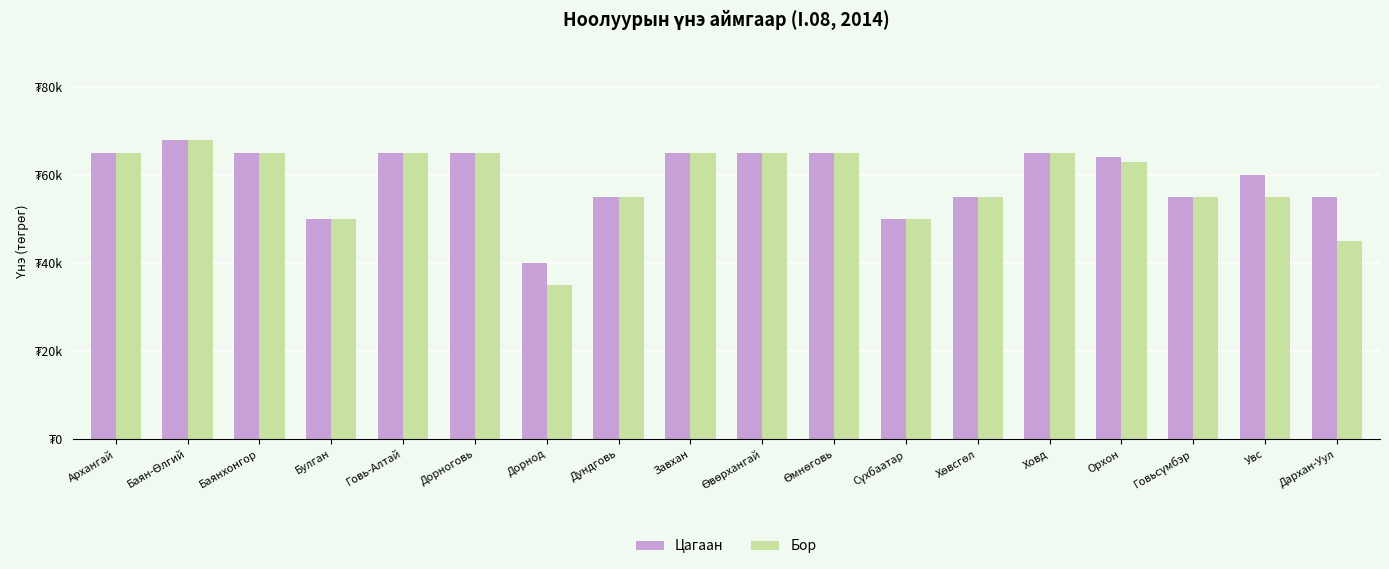

Reading left to right, what are all the values shown in this chart?

Цагаан: Архангай=65000	Баян-Өлгий=68000	Баянхонгор=65000	Булган=50000	Говь-Алтай=65000	Дорноговь=65000	Дорнод=40000	Дундговь=55000	Завхан=65000	Өвөрхангай=65000	Өмнөговь=65000	Сүхбаатар=50000	Хөвсгөл=55000	Ховд=65000	Орхон=64000	Говьсүмбэр=55000	Увс=60000	Дархан-Уул=55000
Бор: Архангай=65000	Баян-Өлгий=68000	Баянхонгор=65000	Булган=50000	Говь-Алтай=65000	Дорноговь=65000	Дорнод=35000	Дундговь=55000	Завхан=65000	Өвөрхангай=65000	Өмнөговь=65000	Сүхбаатар=50000	Хөвсгөл=55000	Ховд=65000	Орхон=63000	Говьсүмбэр=55000	Увс=55000	Дархан-Уул=45000